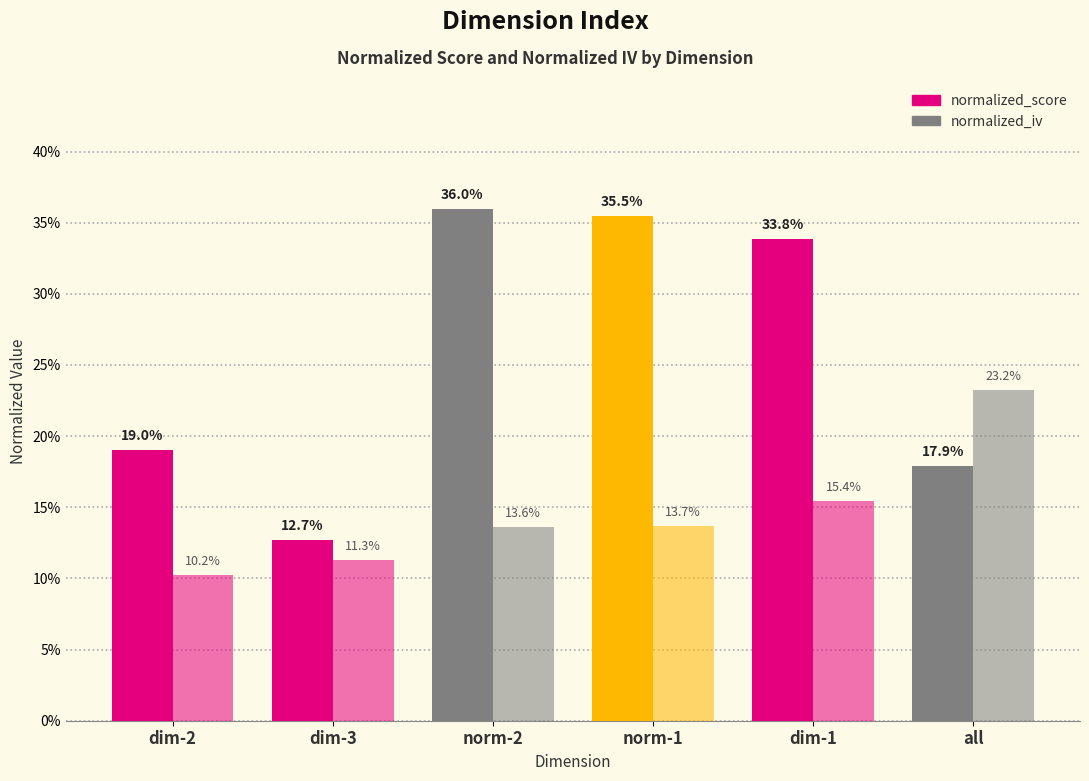

Are the bars horizontal?

No